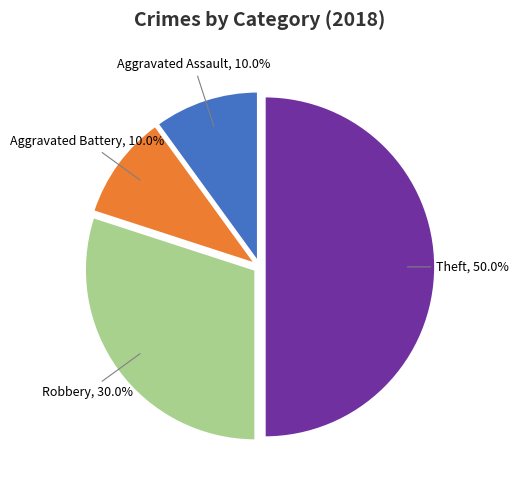

Approximately how many times larger is the value at Robbery compared to Theft?

0.6